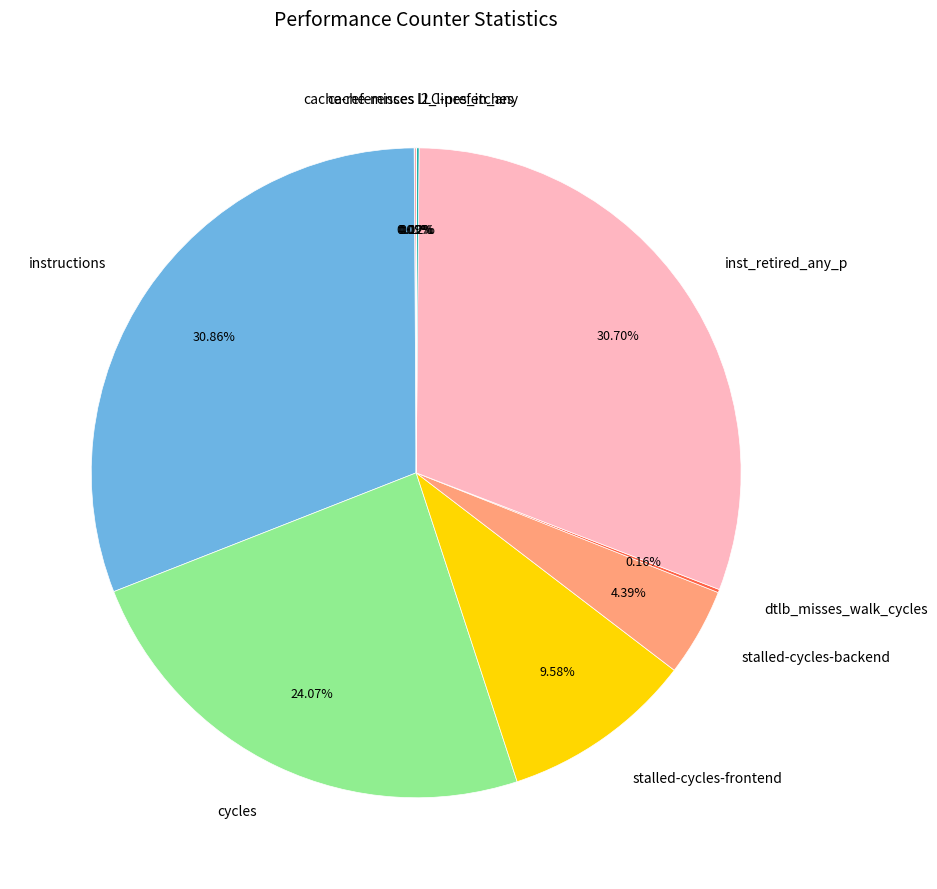

What is the total percentage of cycles and inst_retired_any_p?

54.8%